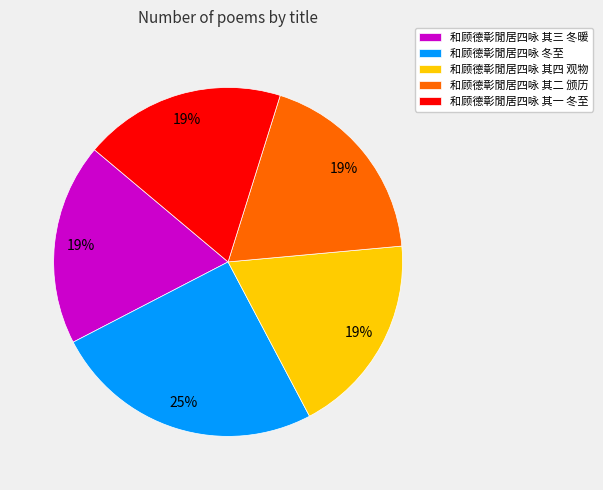

Is there a majority slice in this chart?

No